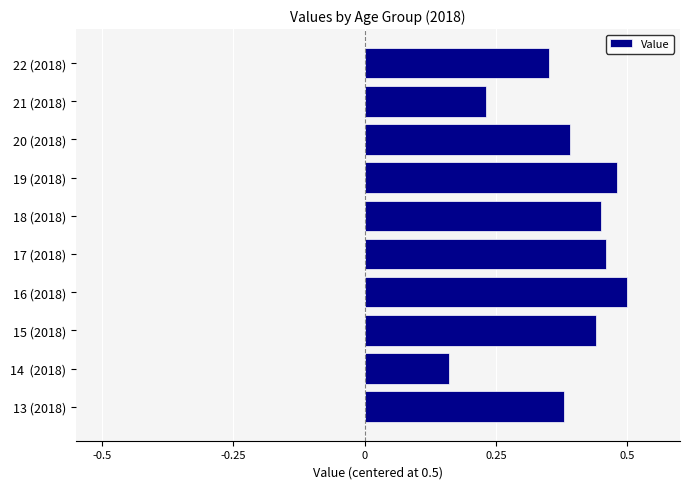

Rank the categories by value from lowest to highest.

14  (2018), 21 (2018), 22 (2018), 13 (2018), 20 (2018), 15 (2018), 18 (2018), 17 (2018), 19 (2018), 16 (2018)